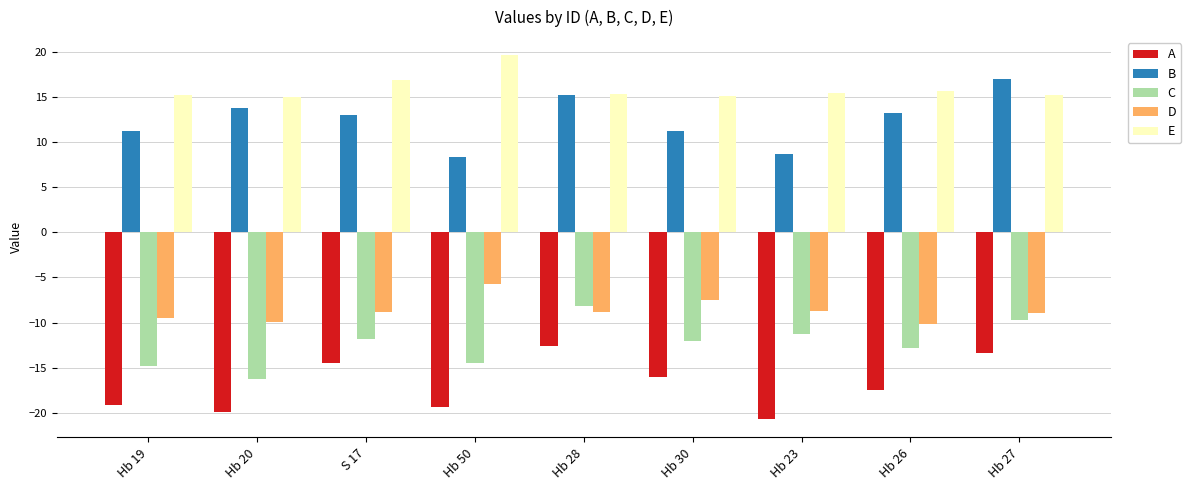

How many bars are there in each group?

5